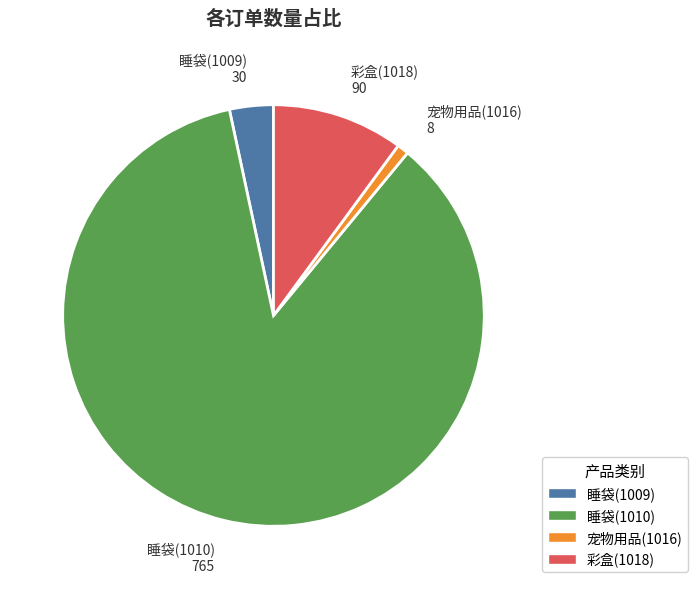

Is there a majority slice in this chart?

Yes